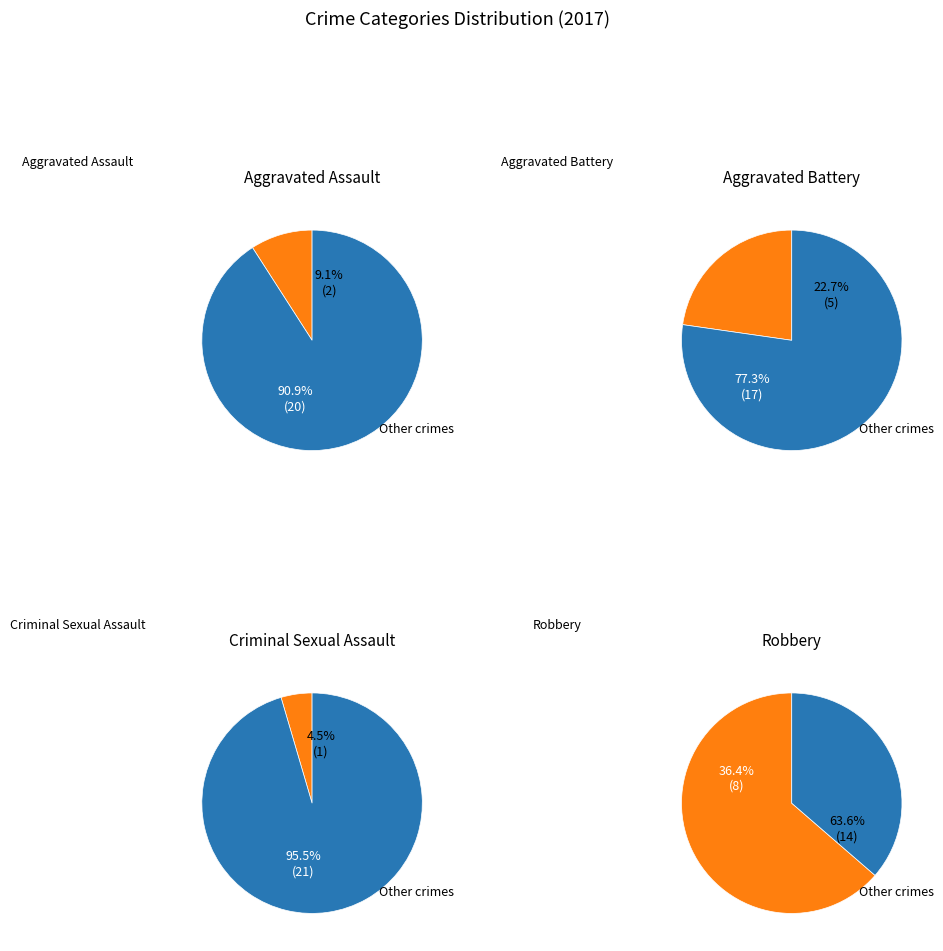

What is the change in value from Aggravated Assault to Robbery?

+12